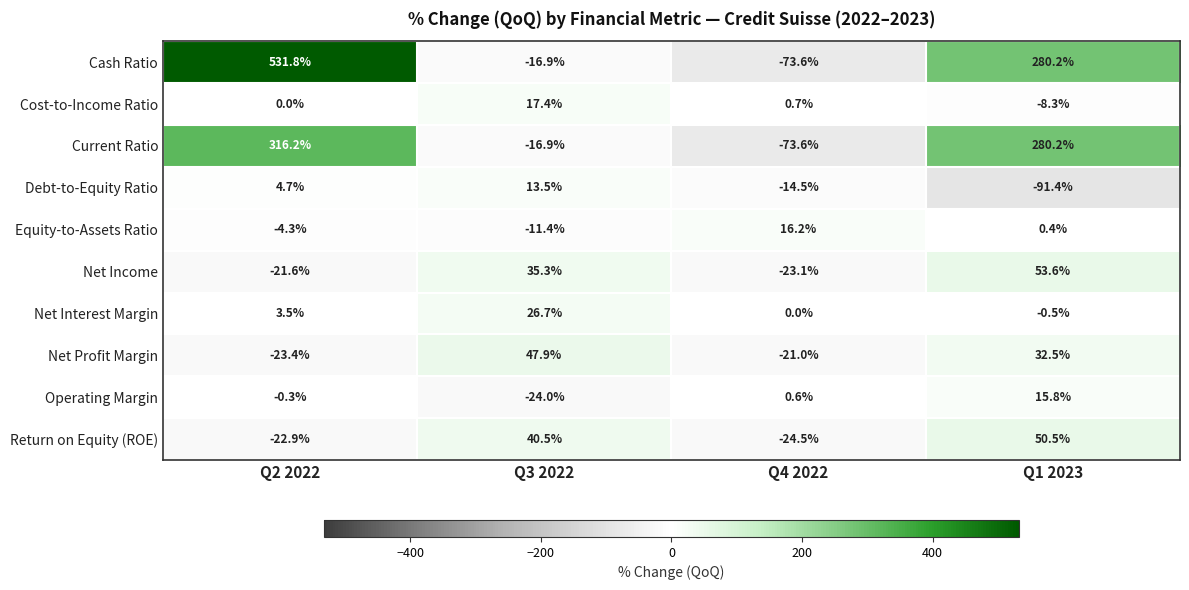

Which series has the largest total across all categories?

Cash Ratio